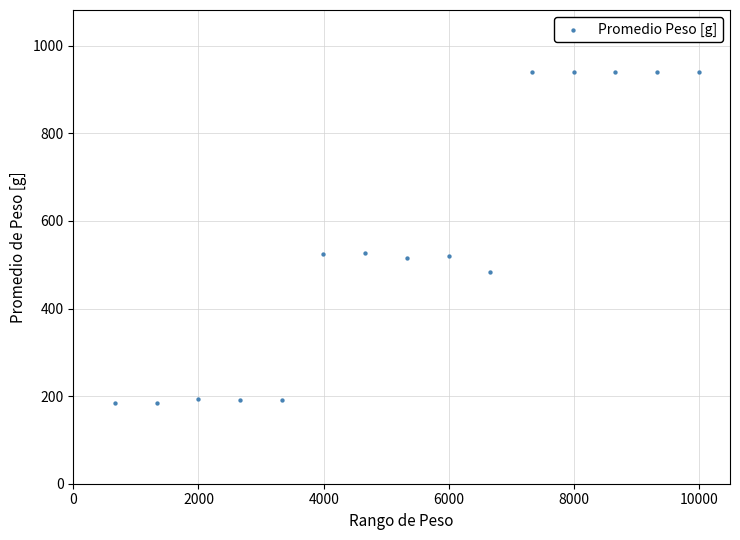

What is the range of X values (max minus min)?

9324.0